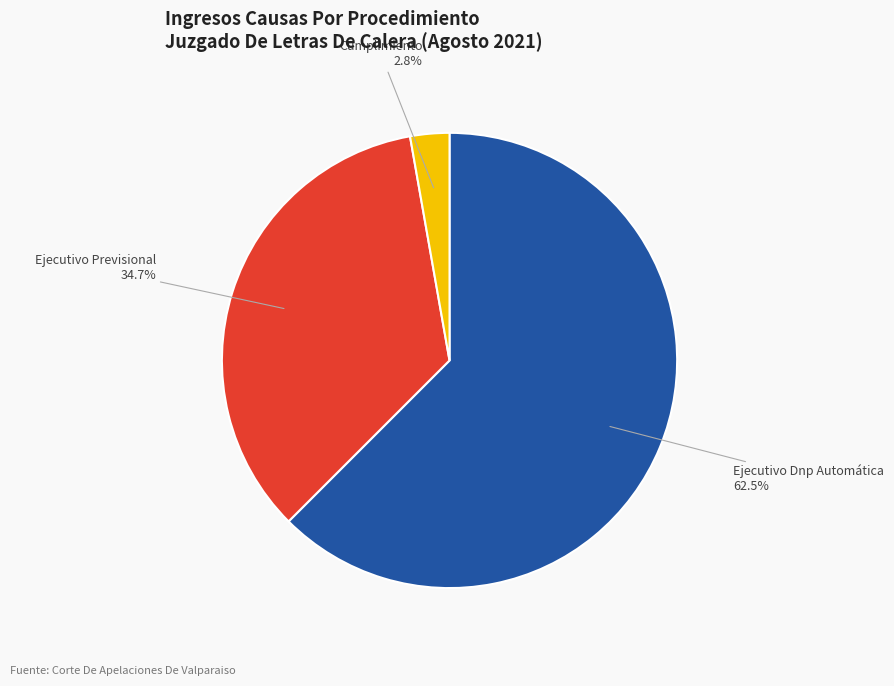

Do Ejecutivo Dnp Automática and Ejecutivo Previsional together represent more than half of the pie?

Yes